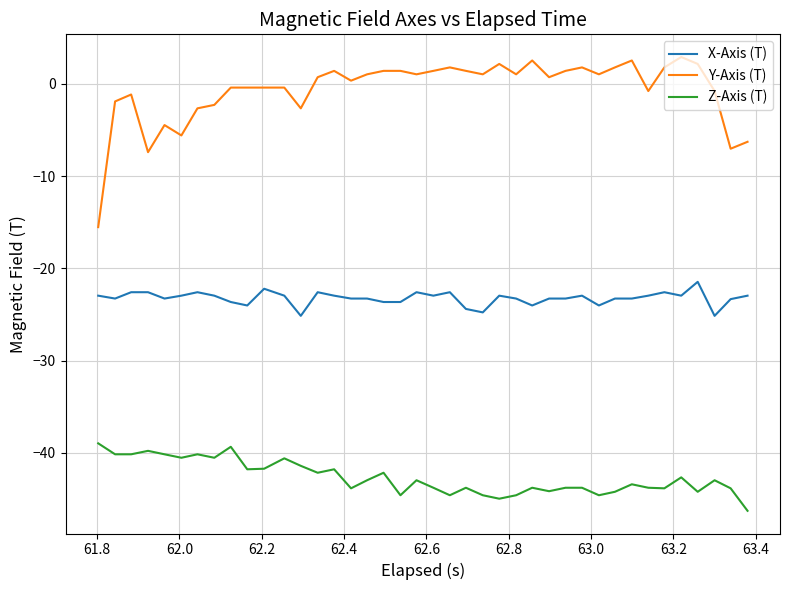

Which series has the largest range (max minus min)?

Y-Axis (T)